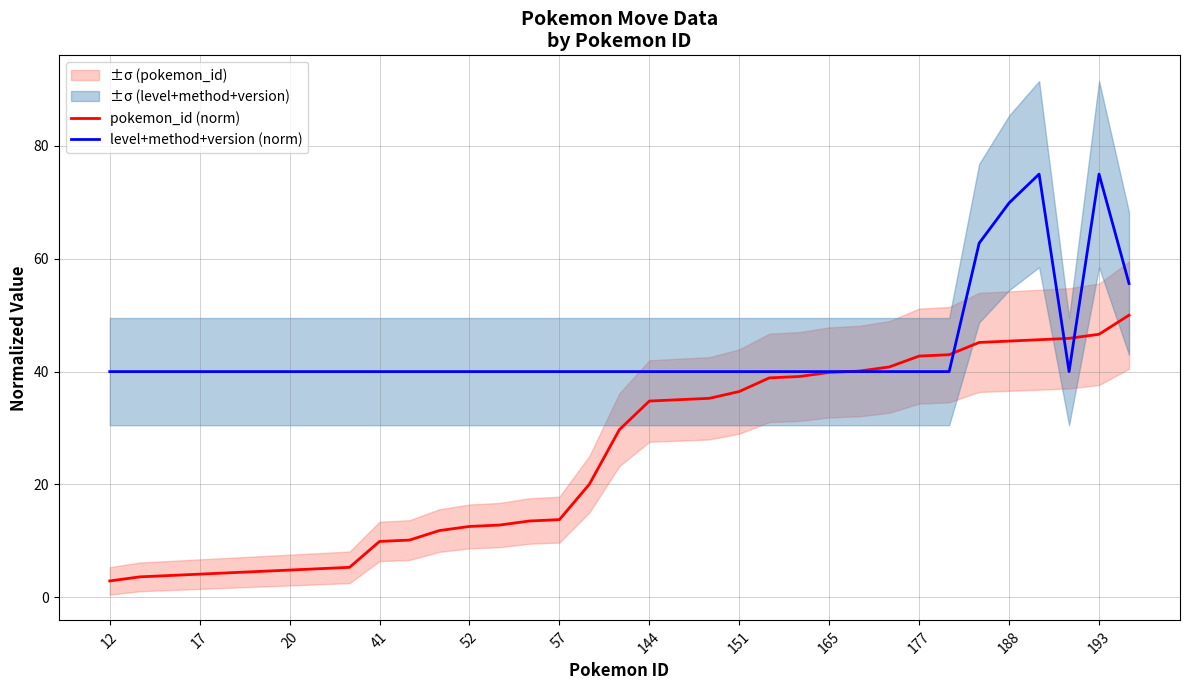

At how many categories does at least one series exceed 53?

5